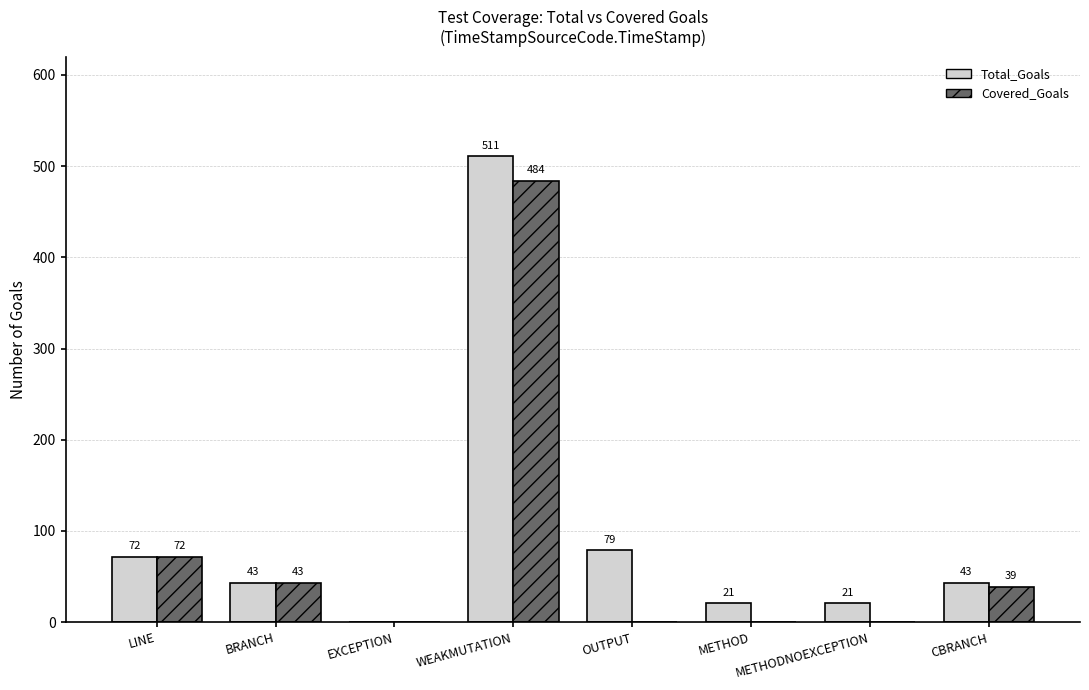

True or false: Total_Goals has a value of 107 at OUTPUT.

False